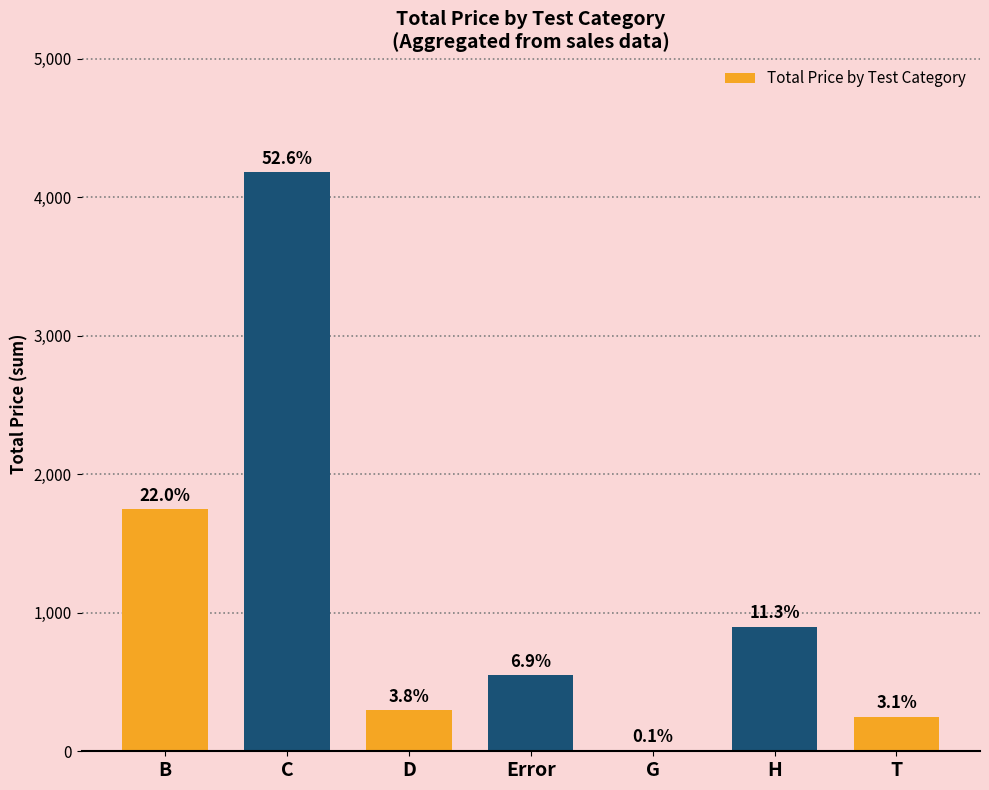

What is the difference between the values at B and Error?

1200